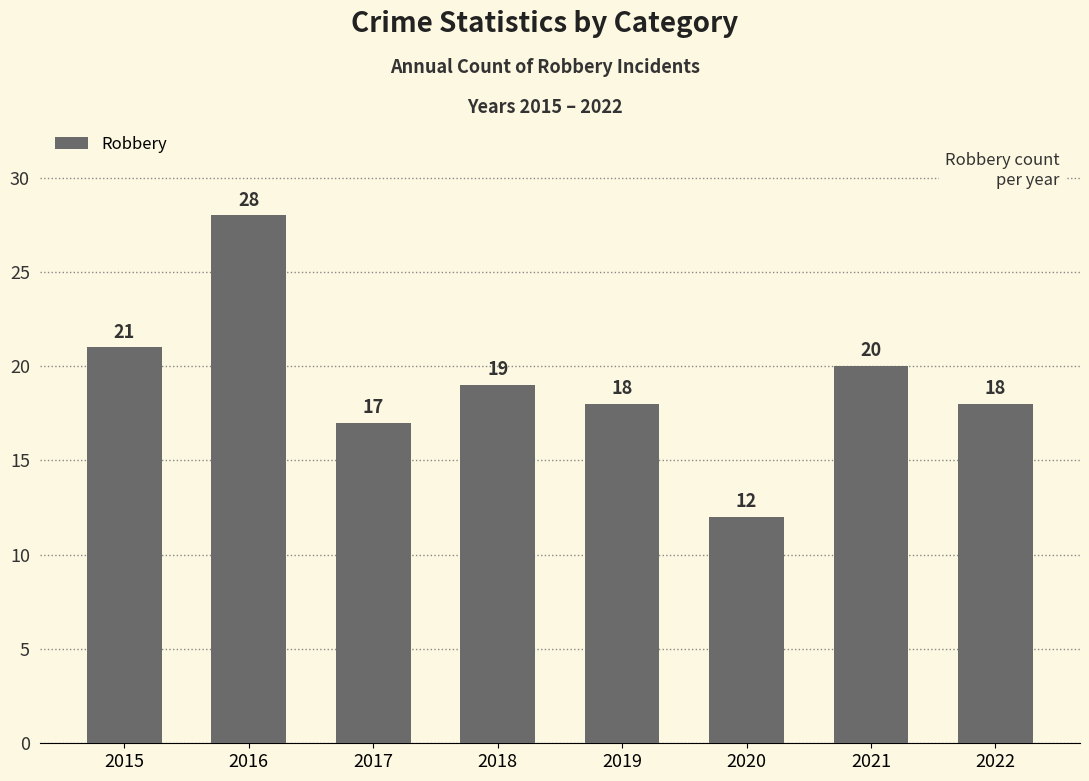

Where is the data nearest to the value 20?

2021